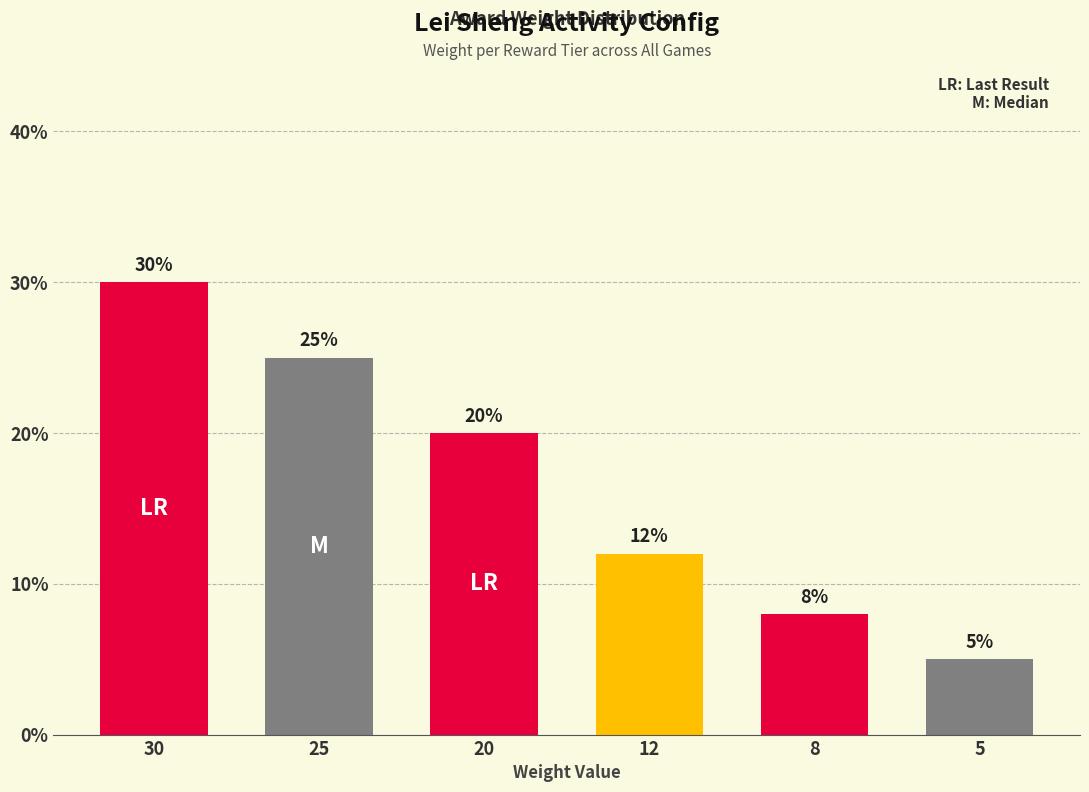

The value at 25 is 15. True or false?

False